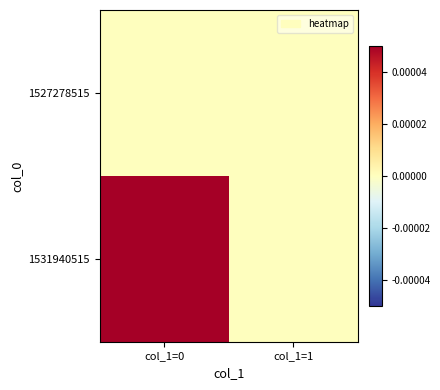

Reading left to right, what are all the values shown in this chart?

1527278515: col_1=0=0	col_1=1=0
1531940515: col_1=0=1	col_1=1=0